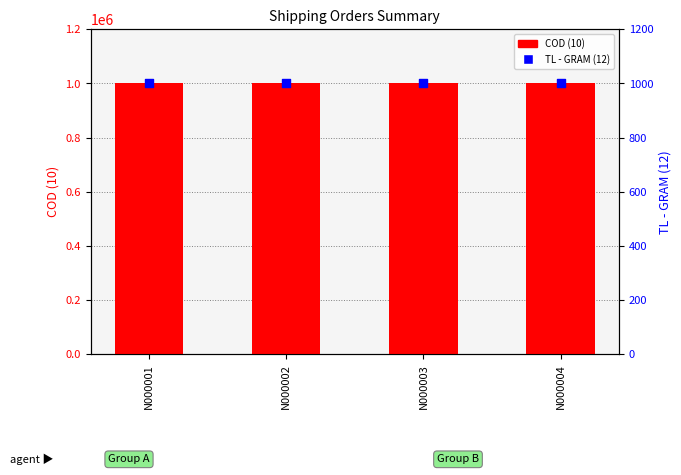

What is the total value across all series at N000002?

1001000